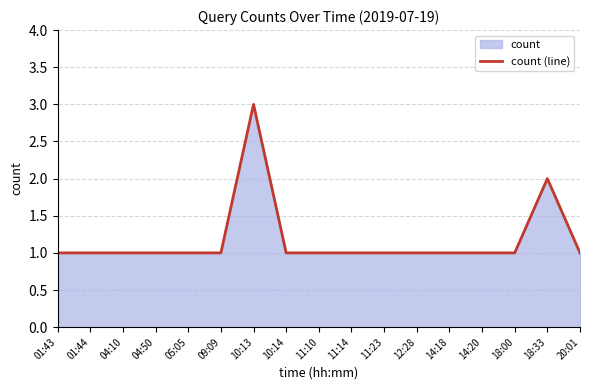

What is the ratio of the value at 20:01 to the value at 10:14?

1.0